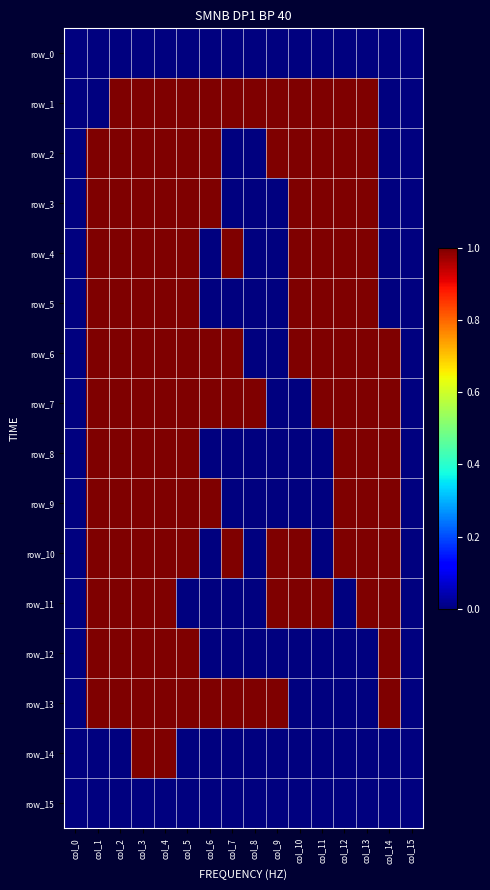

At which category is the sum across all series the highest?

col_3